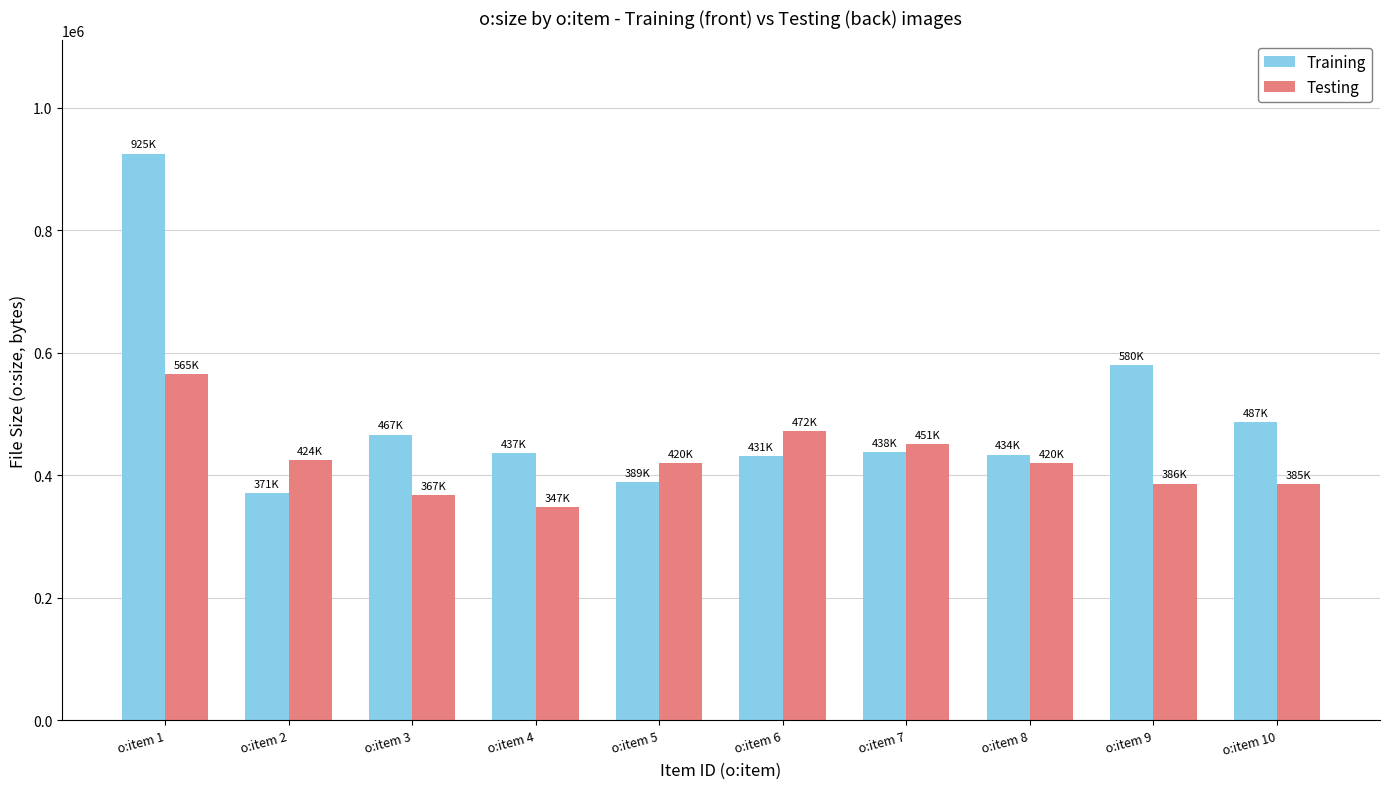

What value does the Testing series have at o:item 4, to the nearest 50?

347350